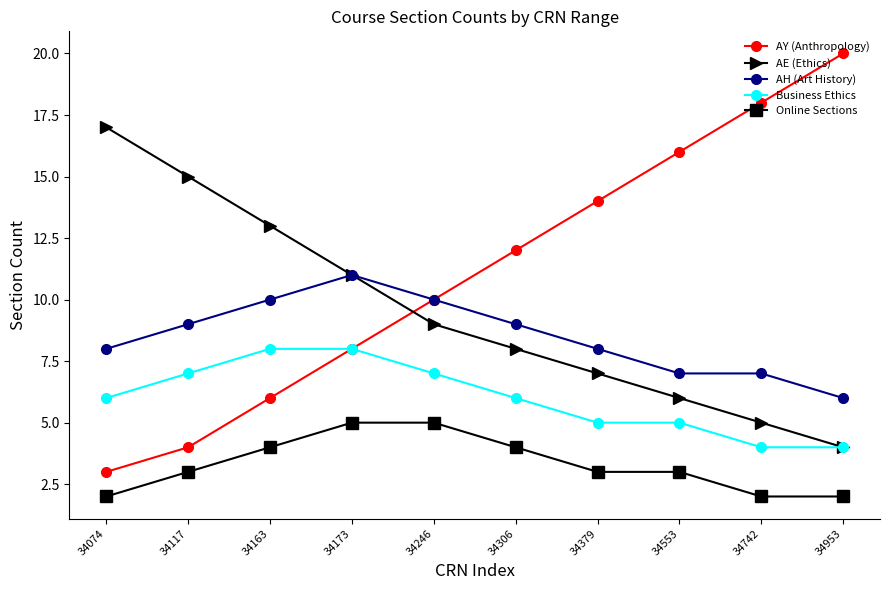

At 34117, list the series in order from smallest to largest.

Online Sections, AY (Anthropology), Business Ethics, AH (Art History), AE (Ethics)